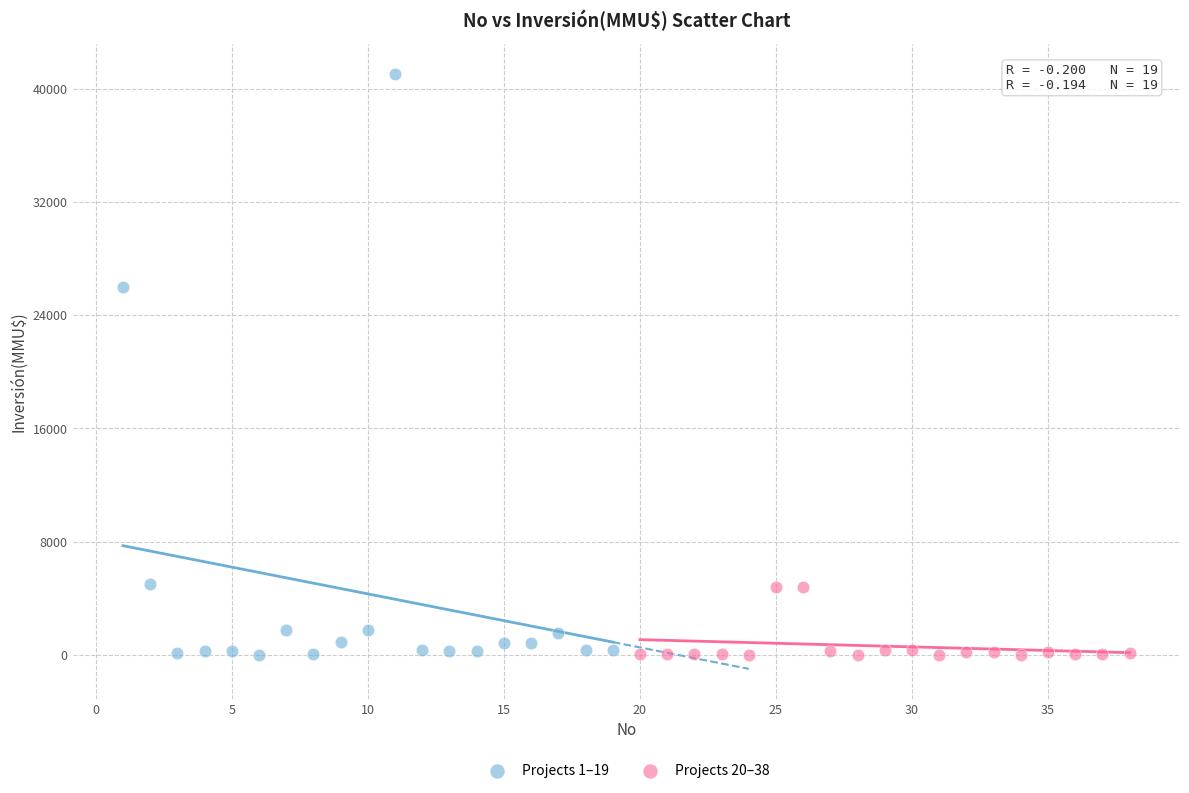

Which series reaches the maximum Y coordinate?

Projects 1–19